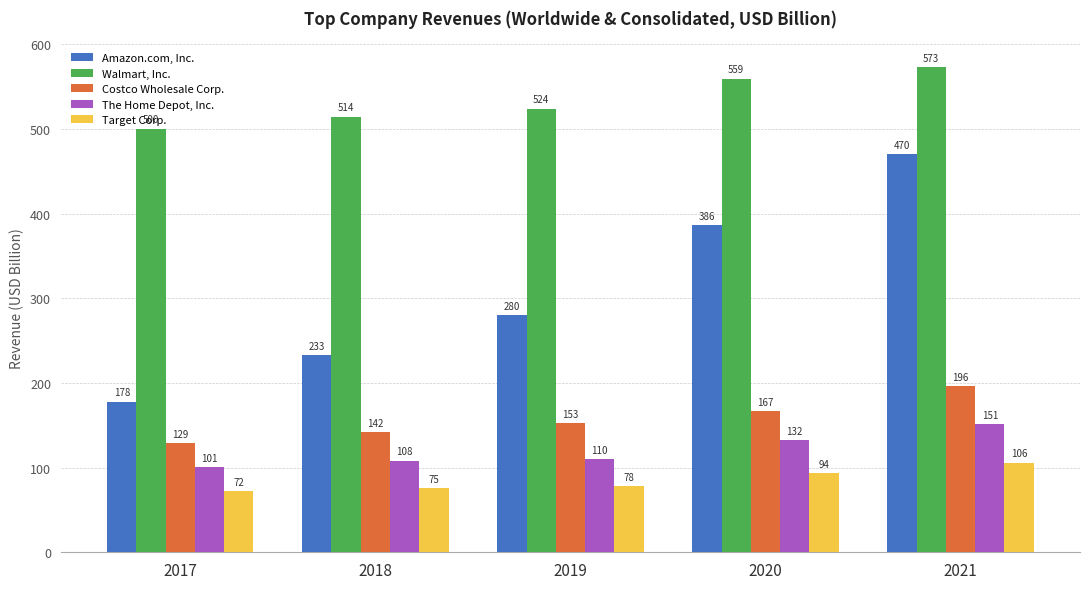

Rank the series by their maximum value, from highest to lowest.

Walmart, Inc., Amazon.com, Inc., Costco Wholesale Corp., The Home Depot, Inc., Target Corp.